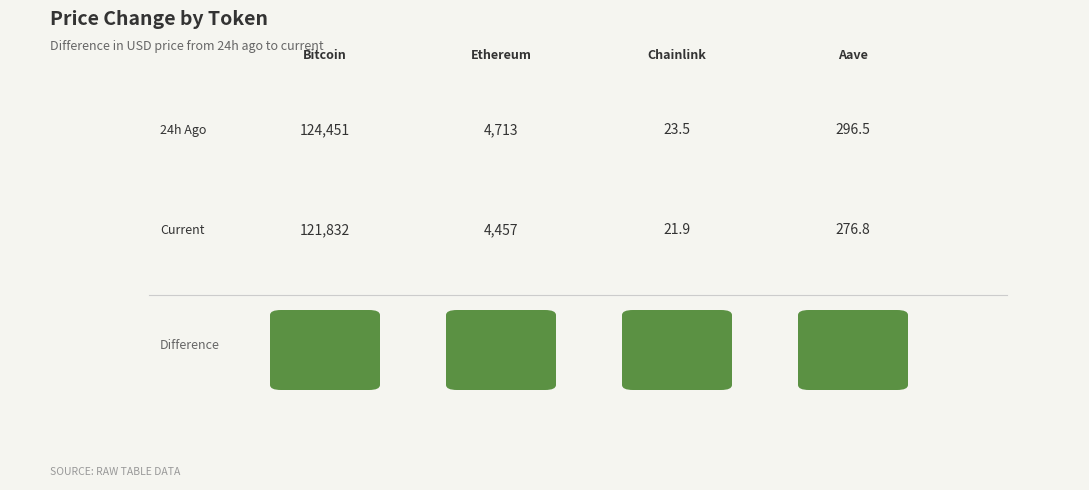

What is the lowest value of the price24hAgo series?

23.5